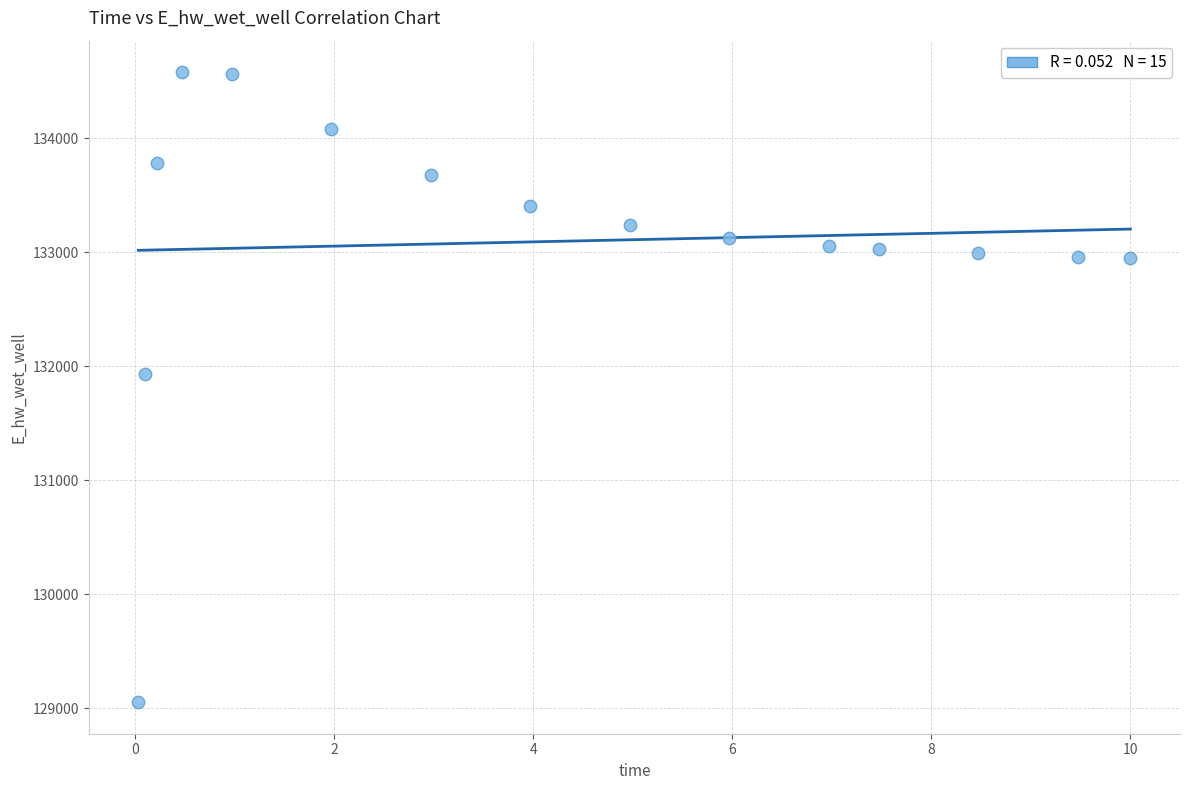

What Y value in the scatter plot is closest to 131814?

131934.7